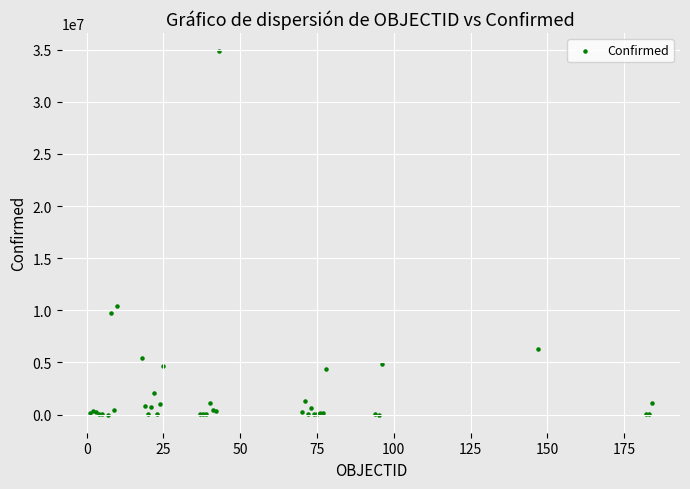

What Y value in the scatter plot is closest to 17431561?

10429996